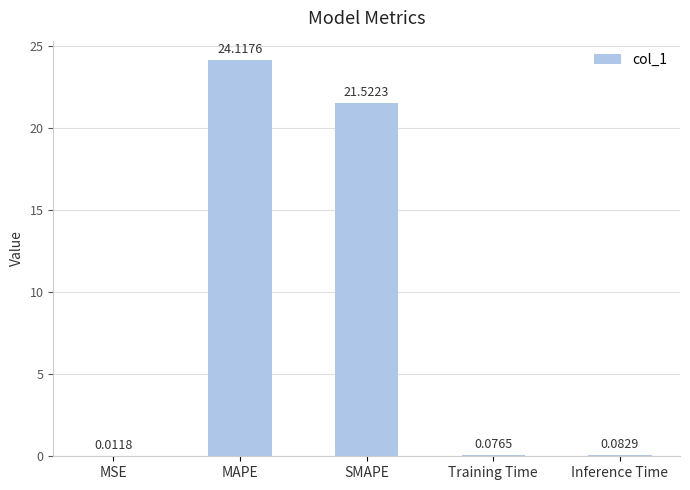

What is the change in value from MSE to Inference Time?

+0.1